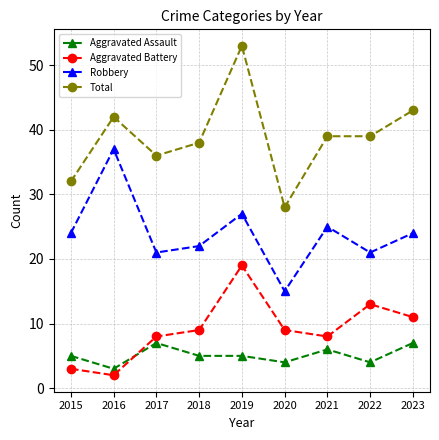

What is the difference between the highest and lowest values at 2016?

40